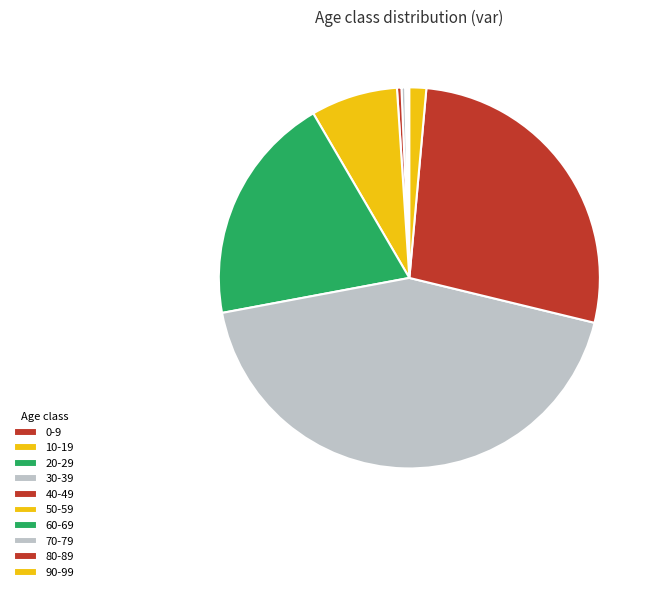

True or false: 90-99 accounts for 1% of the total.

True